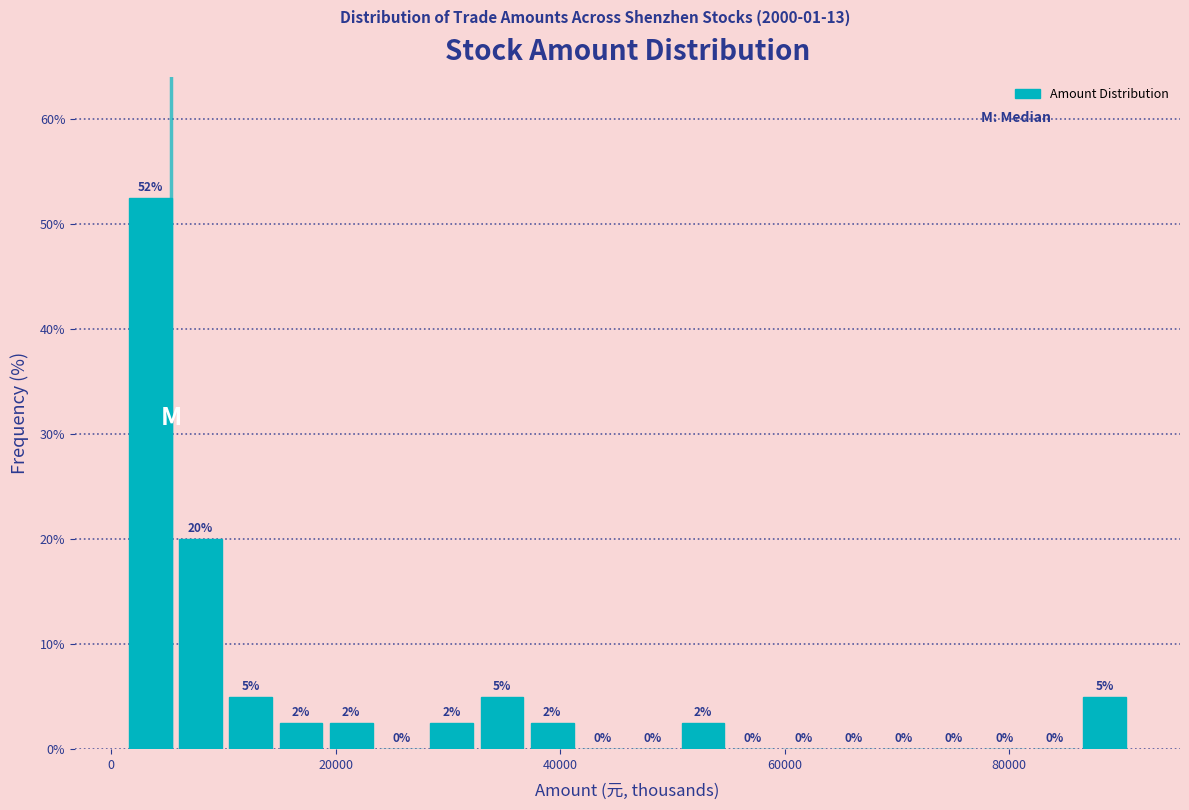

Around what value on the x-axis is the tallest bar? Give the approximate position of its centre, as read against the axis.

4000